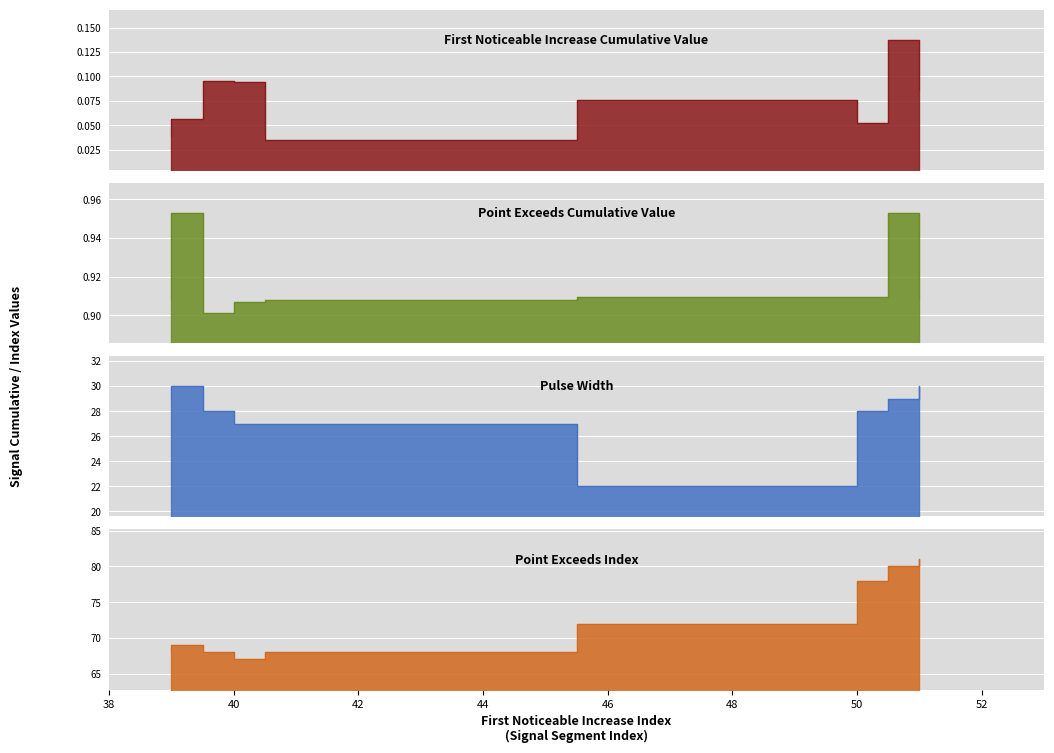

Which series has the largest total across all categories?

Point_Exceeds_Index